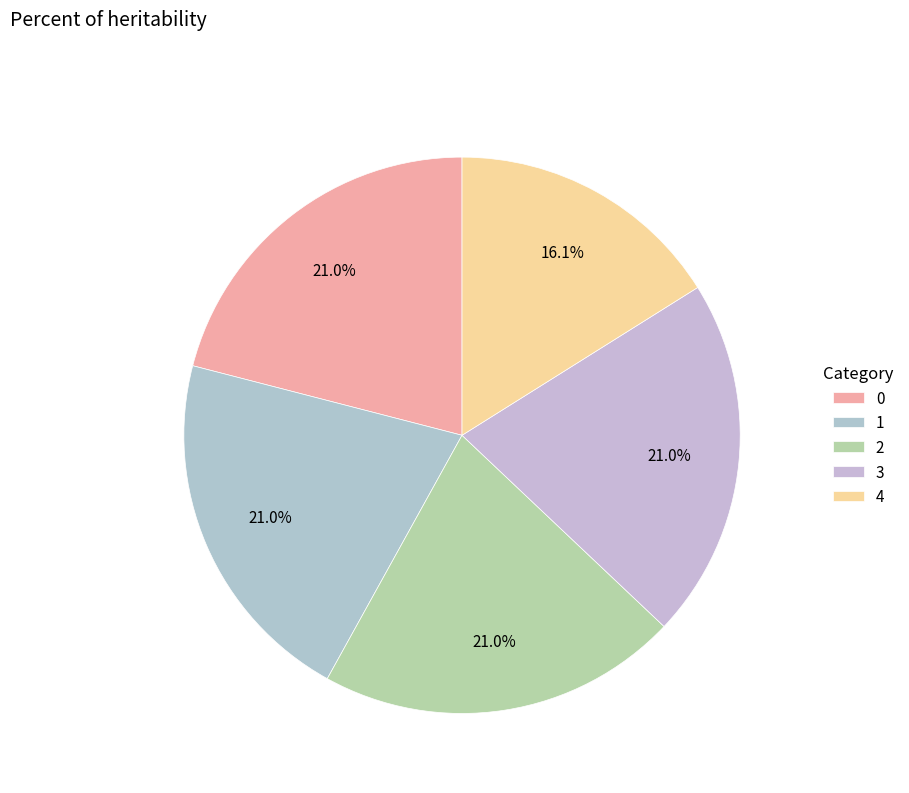

True or false: 4 accounts for 16% of the total.

True